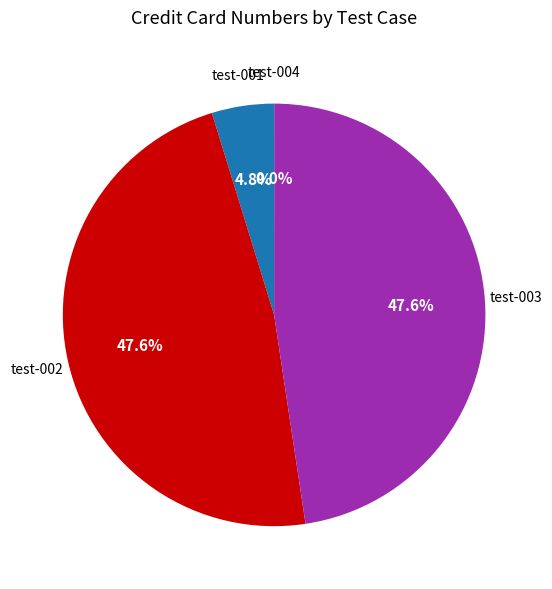

Is there any slice that represents more than half of the pie?

No